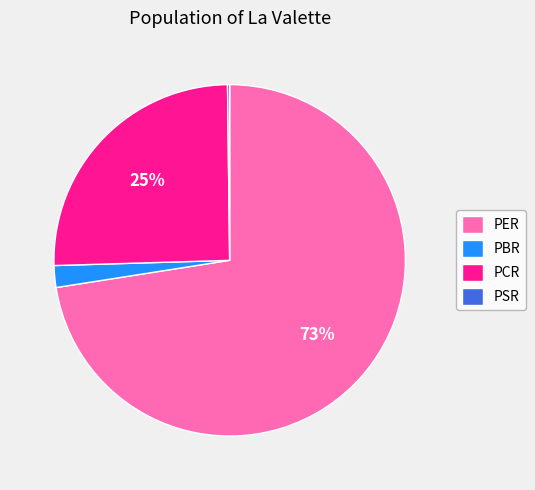

Combined, do PCR and PBR account for over 50%?

No